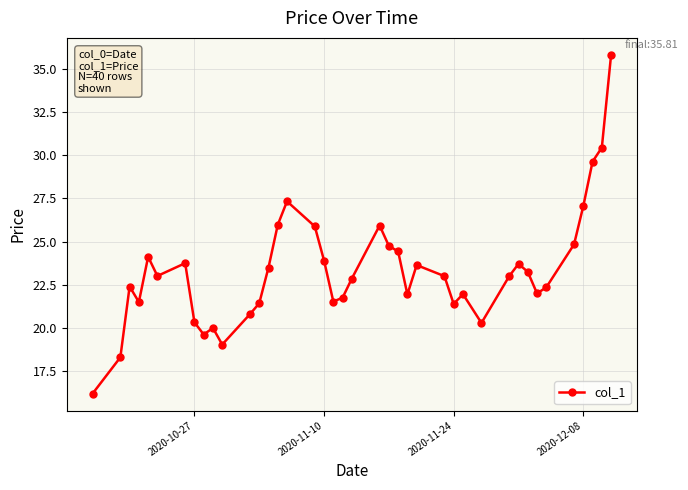

What is the value of the 6th point from the left?

23.0